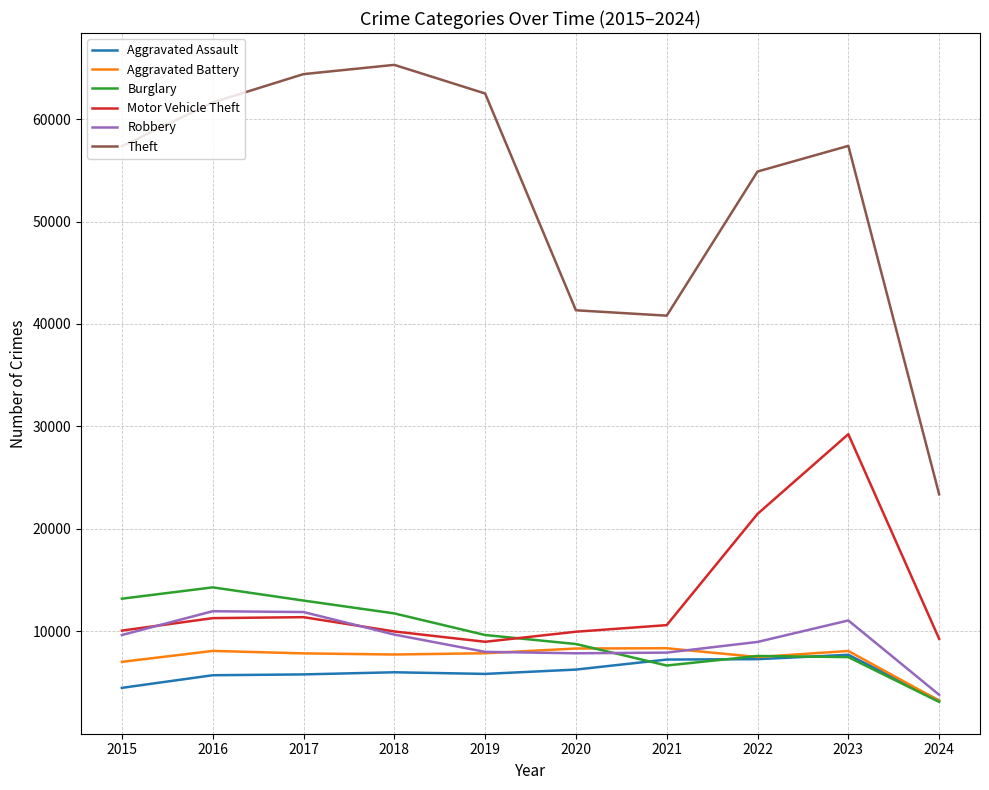

True or false: Burglary and Aggravated Assault intersect in this chart.

True